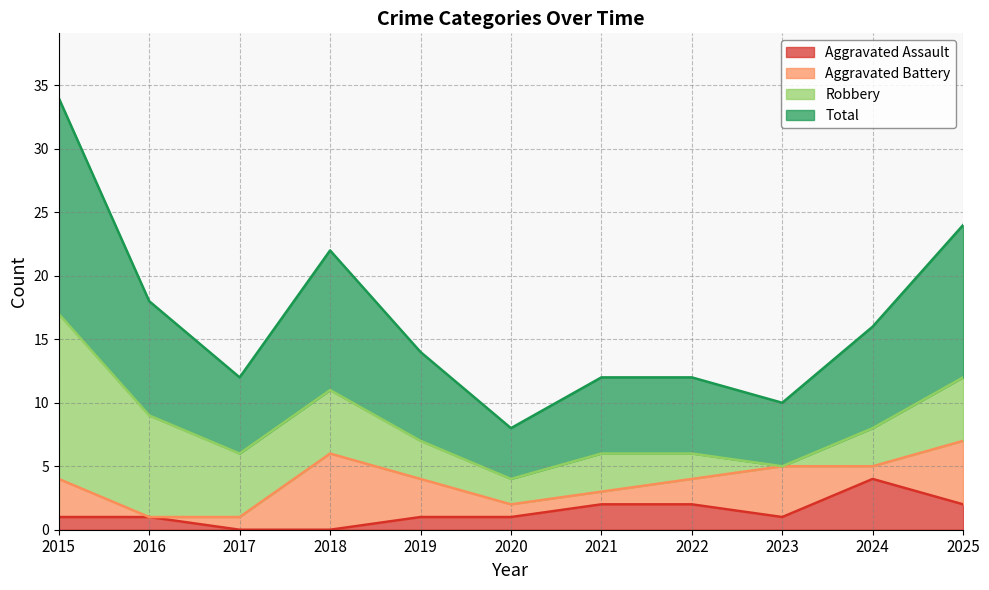

The value of Total at 2022 is 6. True or false?

True